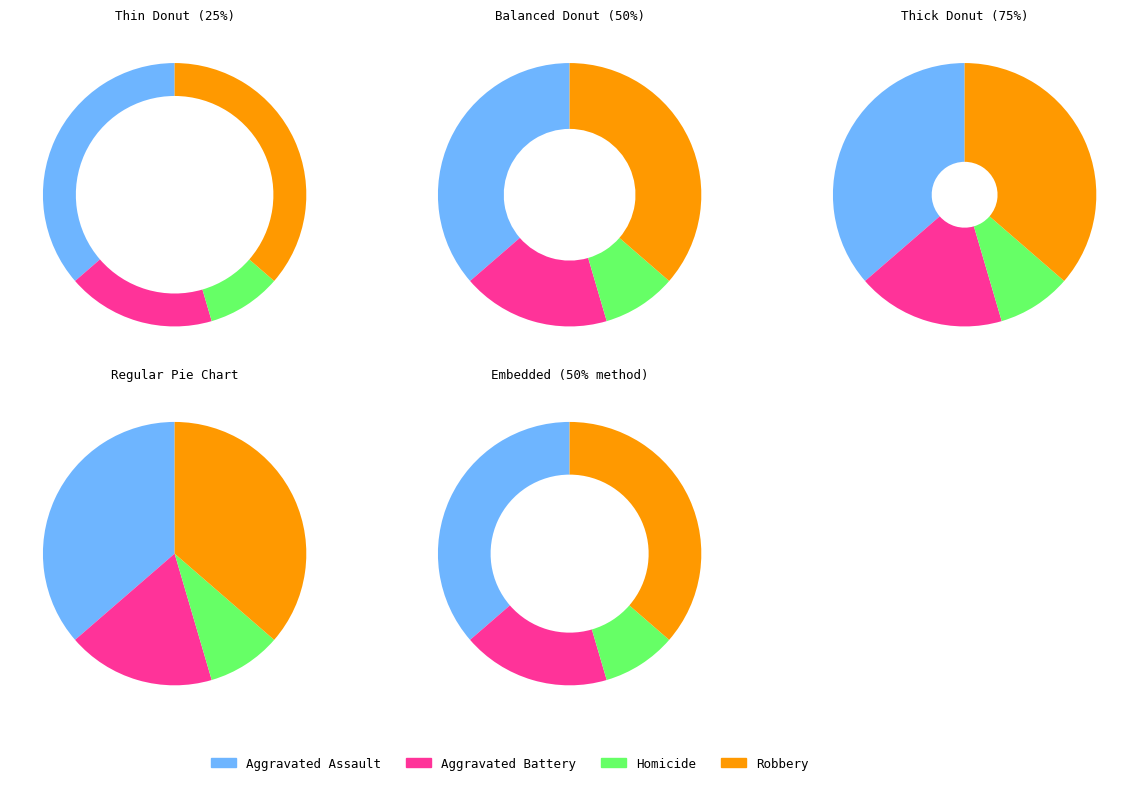

Count the number of slices in the pie.

4